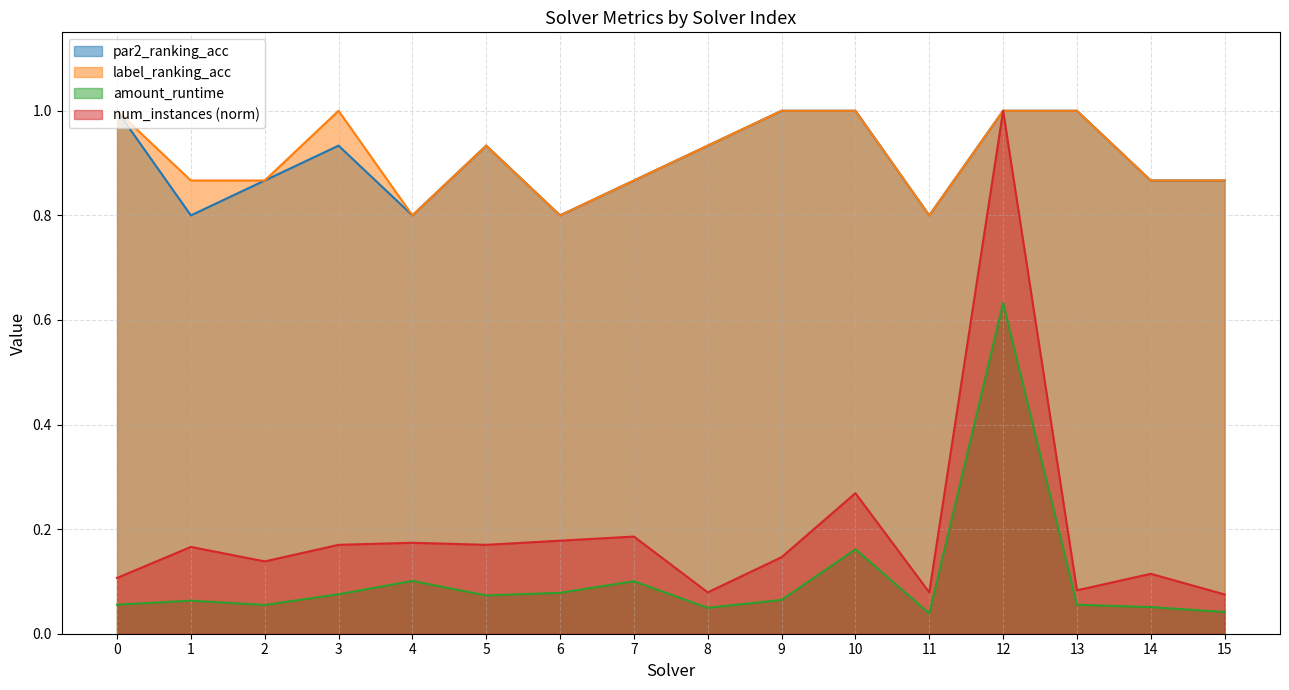

Rank the categories by amount_runtime value from highest to lowest.

12, 10, 4, 7, 6, 3, 5, 9, 1, 0, 13, 2, 14, 8, 15, 11